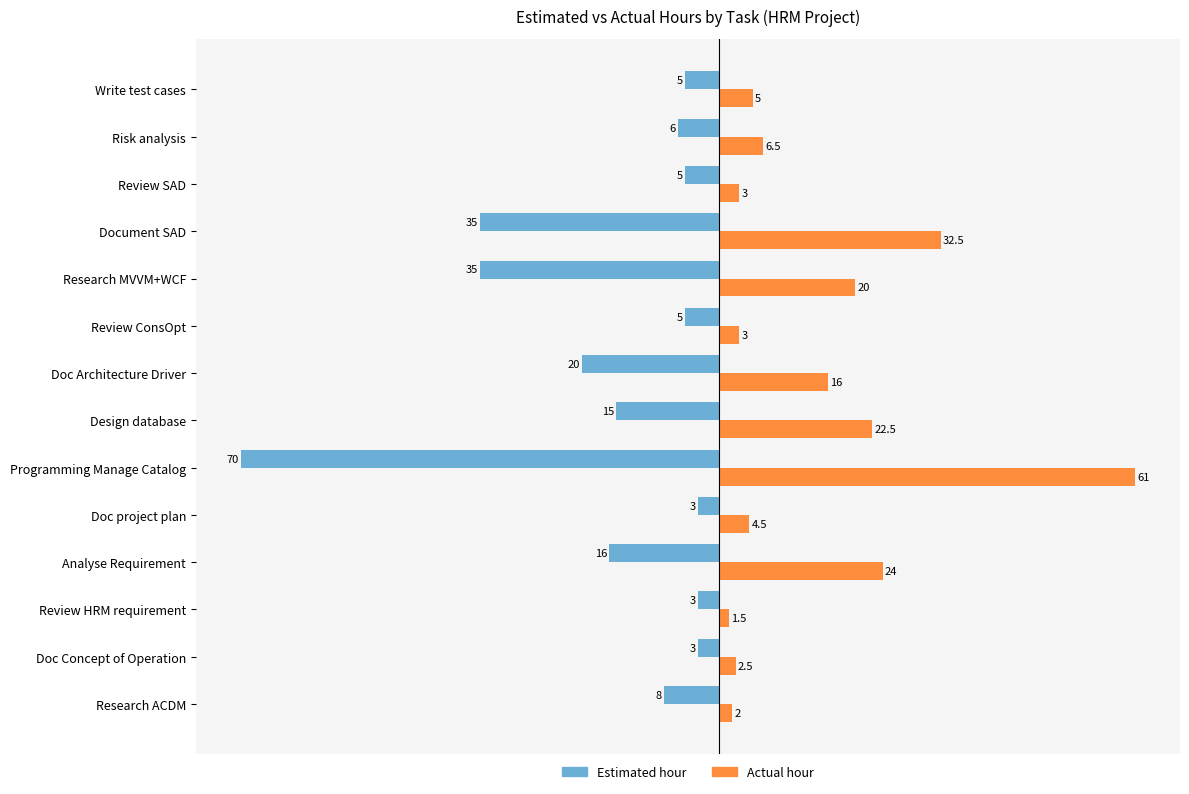

The Actual hour series shows 3.0 at Review ConsOpt. True or false?

True